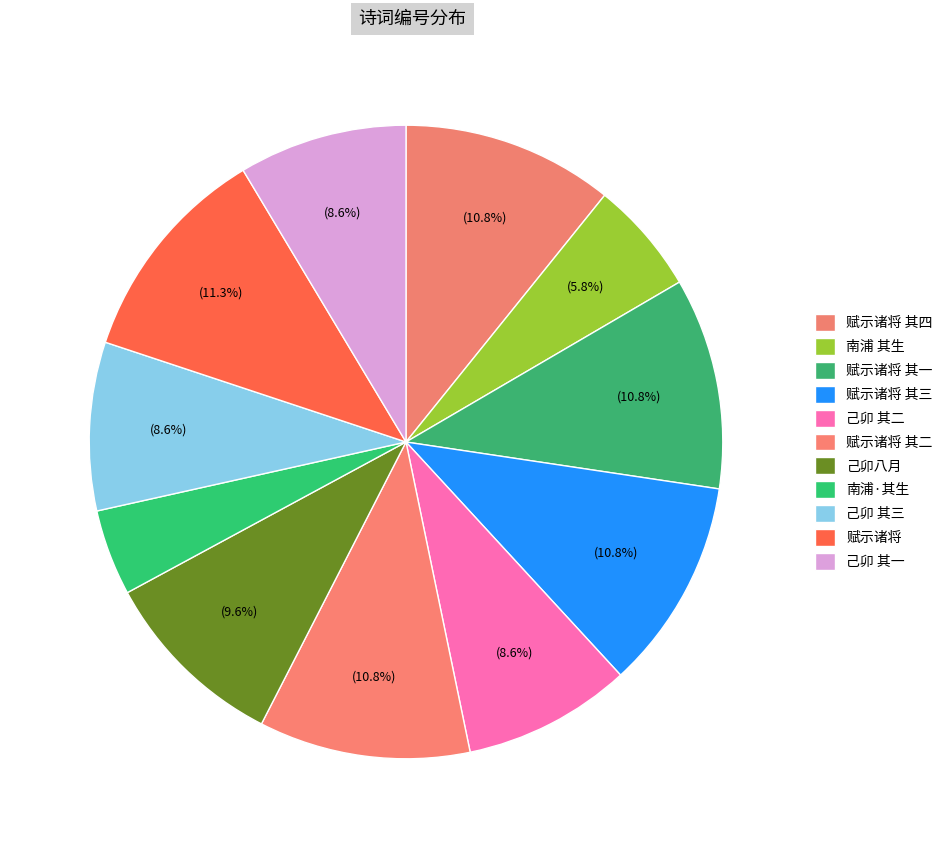

Is there a majority slice in this chart?

No